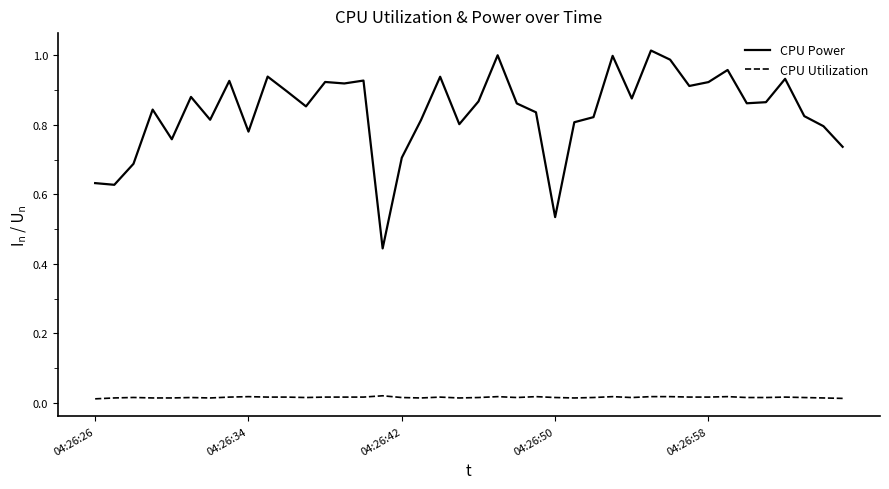

Which series has the largest total across all categories?

CPU Power